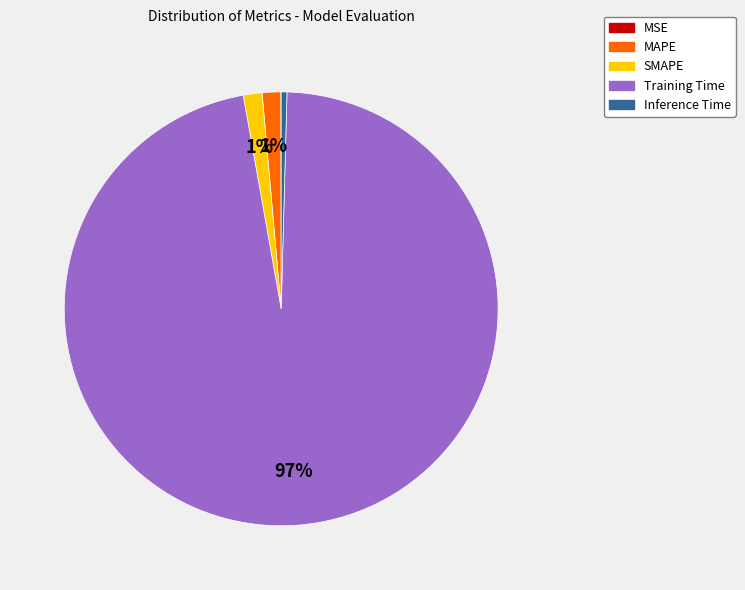

Is it true that Training Time is 82% of the pie?

False